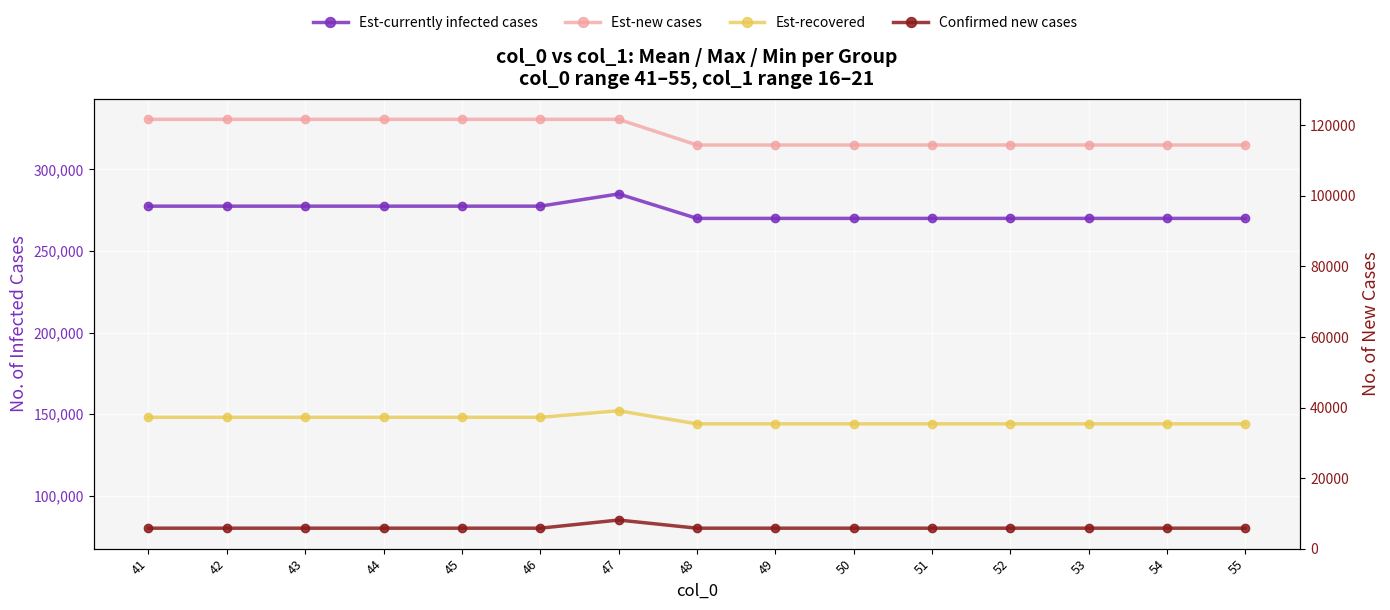

What is the difference between the Est-new cases values at 48 and 45?

15750